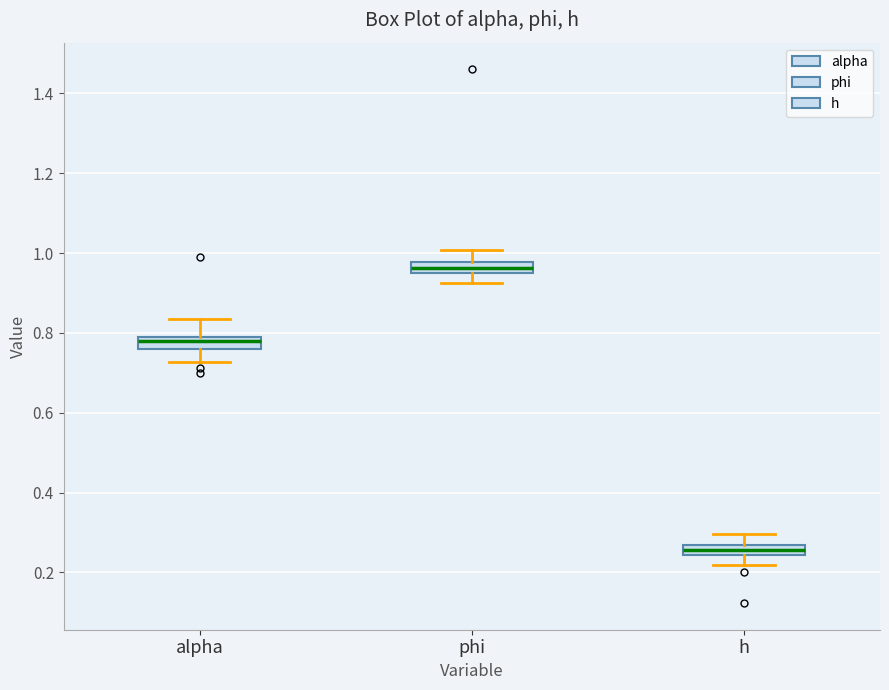

Where is the lower edge of the box for h on the y-axis? The values are not printed on the chart, so give them approximately, as read against the axis.

0.24